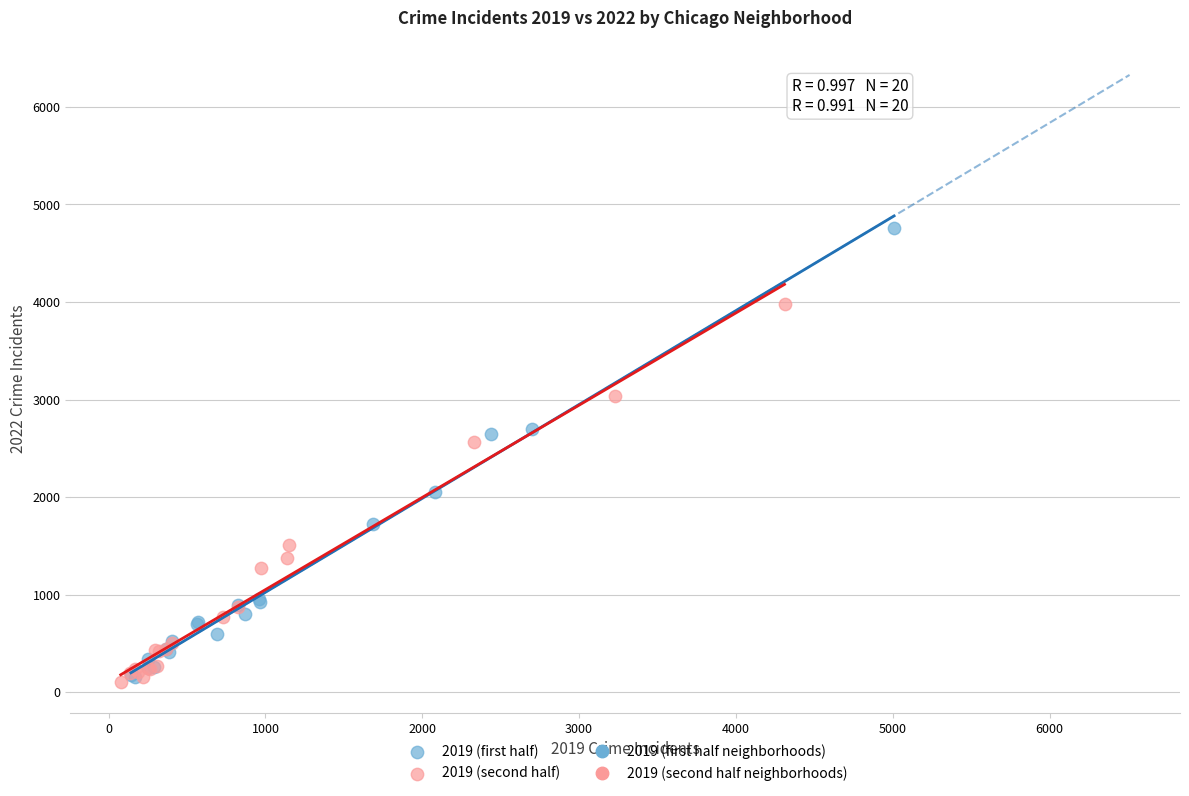

Which series contains the highest Y value?

2019 (first half)